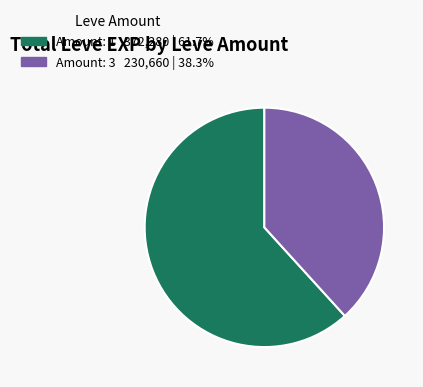

Is there a majority slice in this chart?

Yes